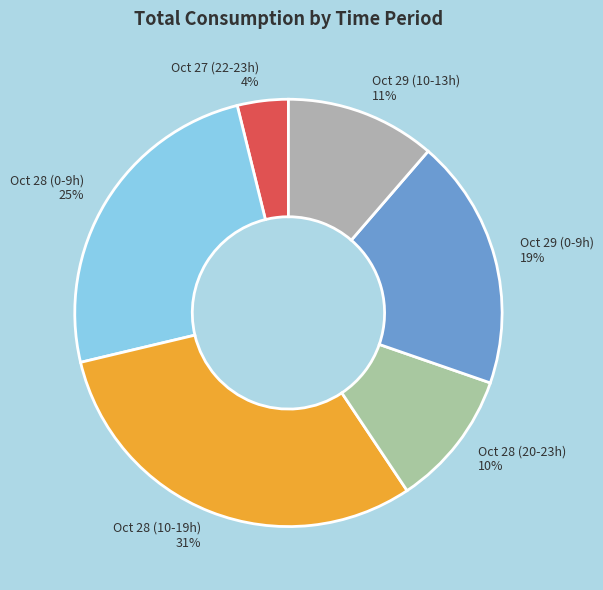

To the nearest percent, what is the average slice percentage?

17%